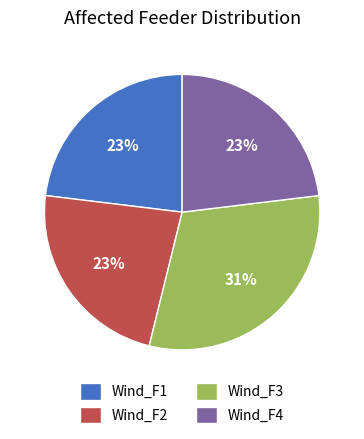

Between Wind_F3 and Wind_F2, which is larger?

Wind_F3